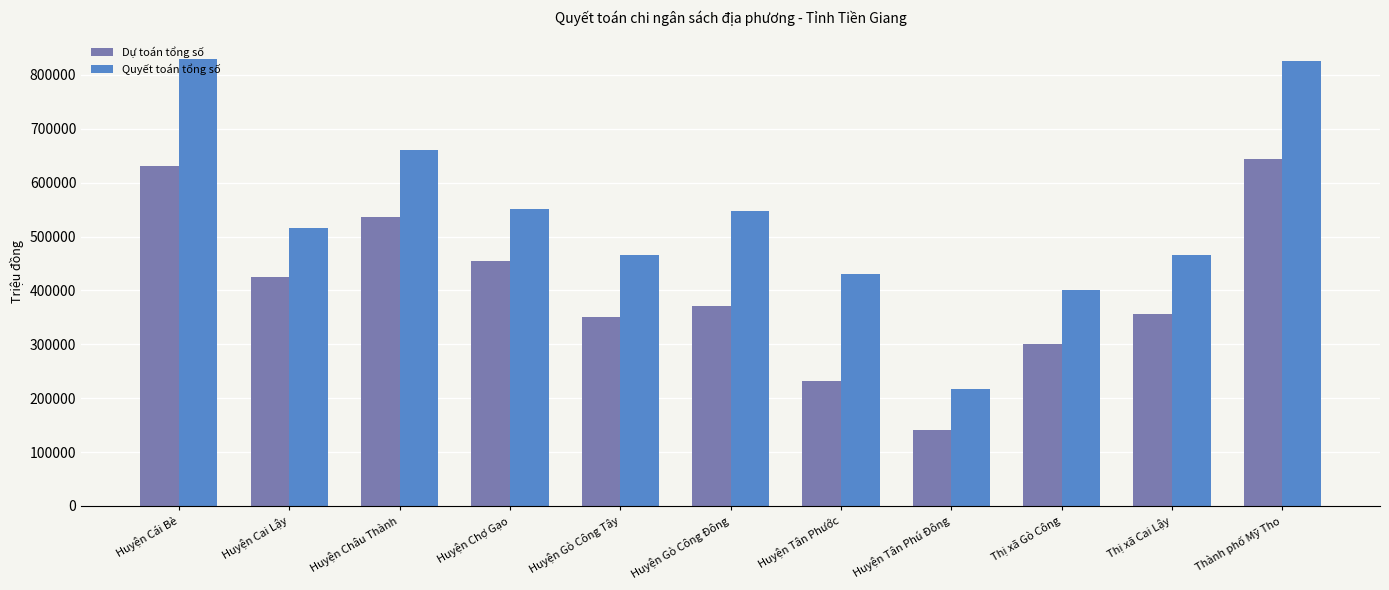

Which series has the largest total across all categories?

Quyết toán tổng số